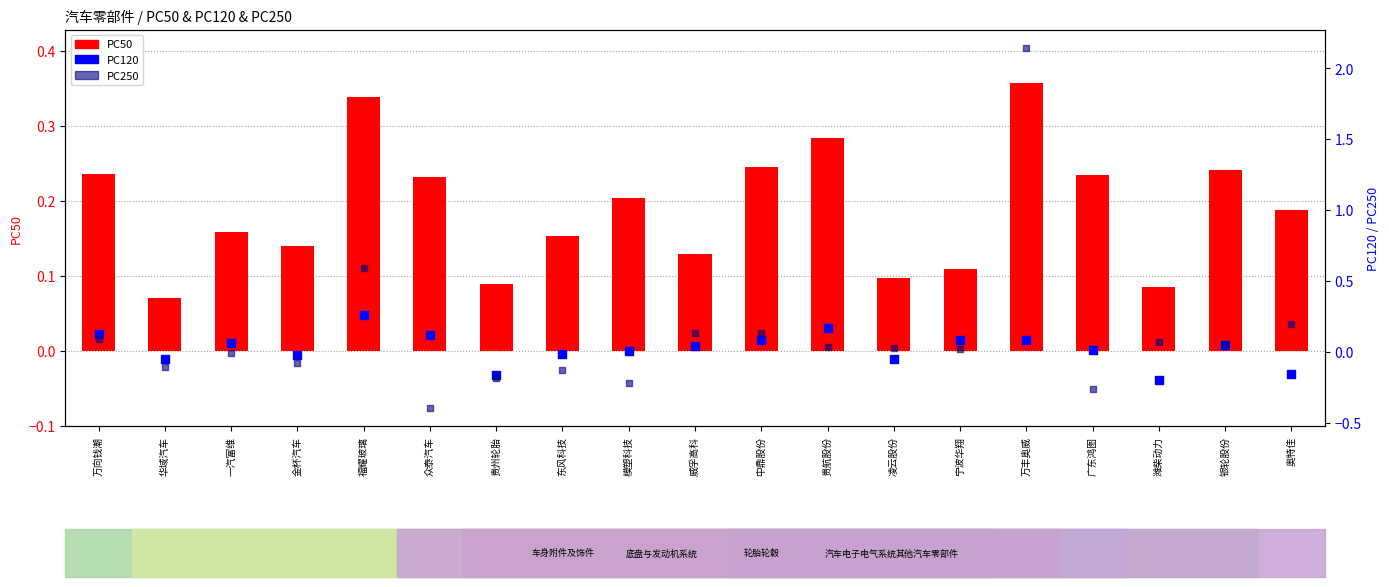

What is the total value across all series at 银轮股份?

0.3